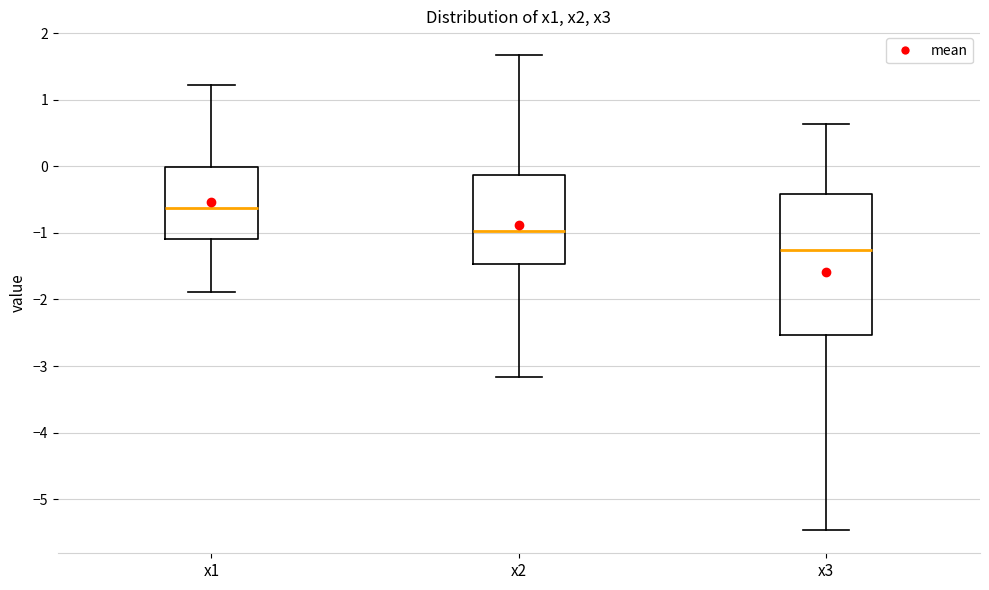

Reading left to right, transcribe this box plot: for each box, give where its median line is, the range the box spans, and where its two whiskers end, as read against the y-axis. The values are not printed on the chart, so give them approximately, as read against the axis.

x1: median -0.6, box -1.1 to 0.0, whiskers -1.9 to 1.2
x2: median -1.0, box -1.5 to -0.1, whiskers -3.2 to 1.7
x3: median -1.3, box -2.5 to -0.4, whiskers -5.5 to 0.6